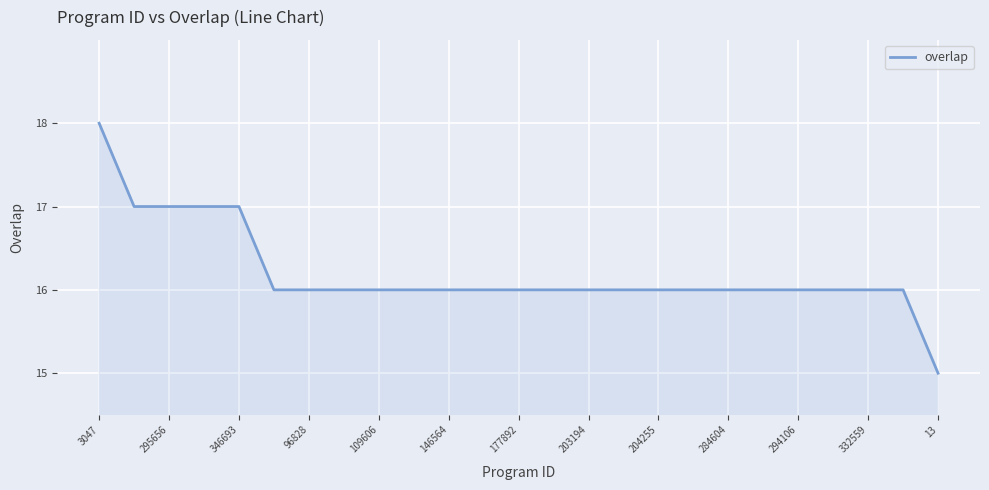

What is the maximum value shown in the chart?

18